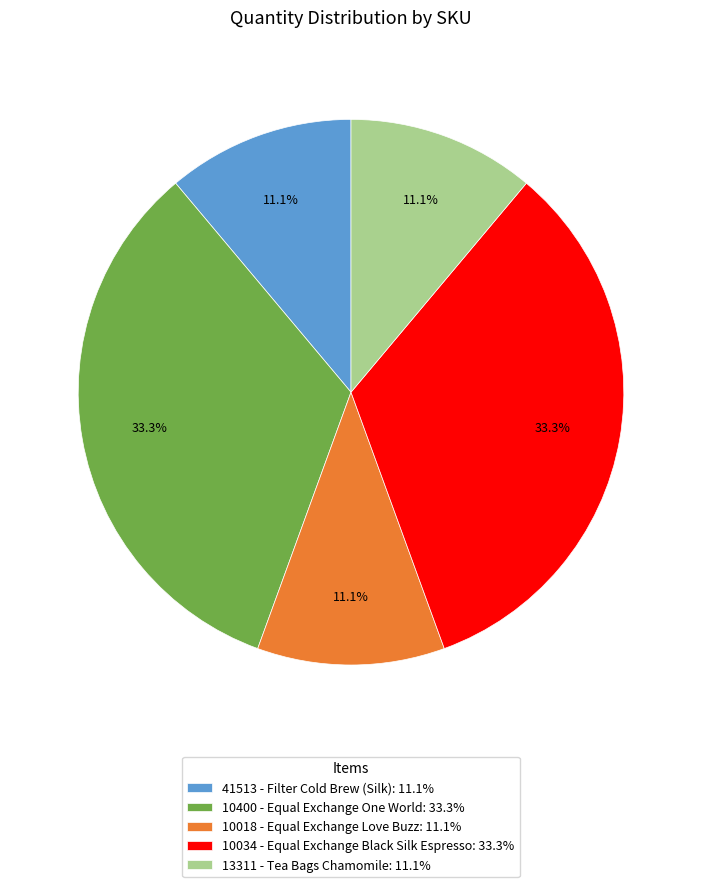

What percentage do 10034 - Equal Exchange Black Silk Espresso and 10400 - Equal Exchange One World together represent?

66.7%